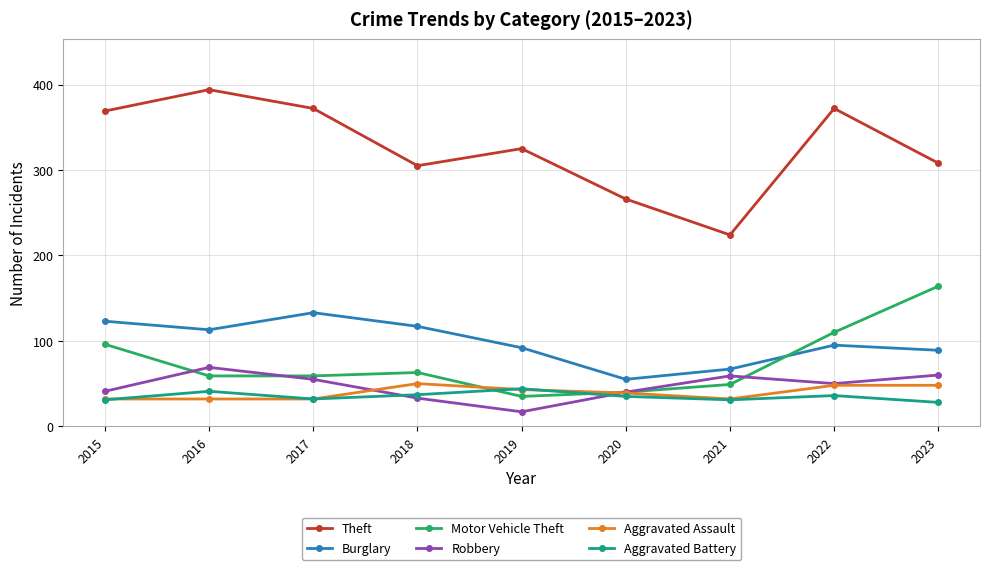

What is the average value of the Aggravated Battery series?

35